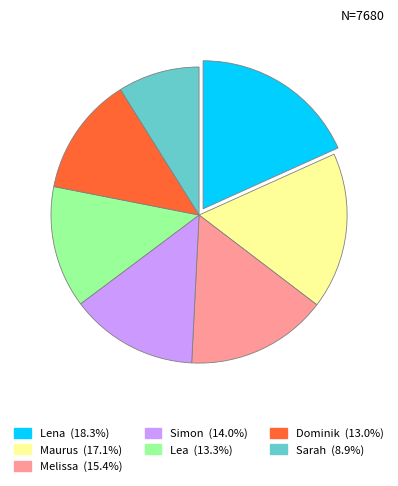

Does any single category account for the majority?

No